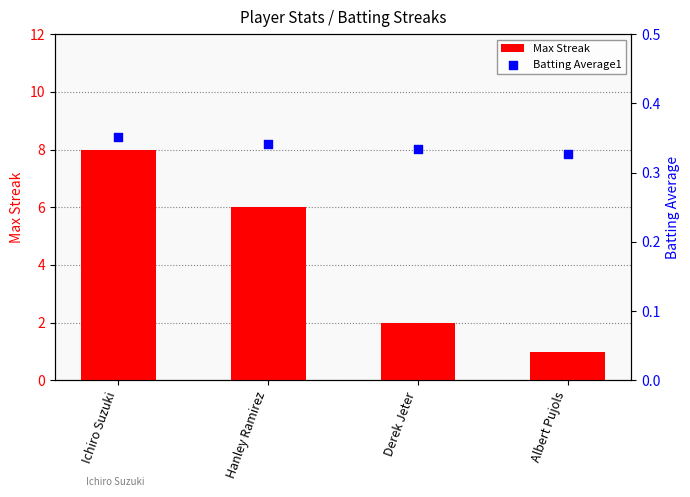

Which series has the largest total across all categories?

Max Streak